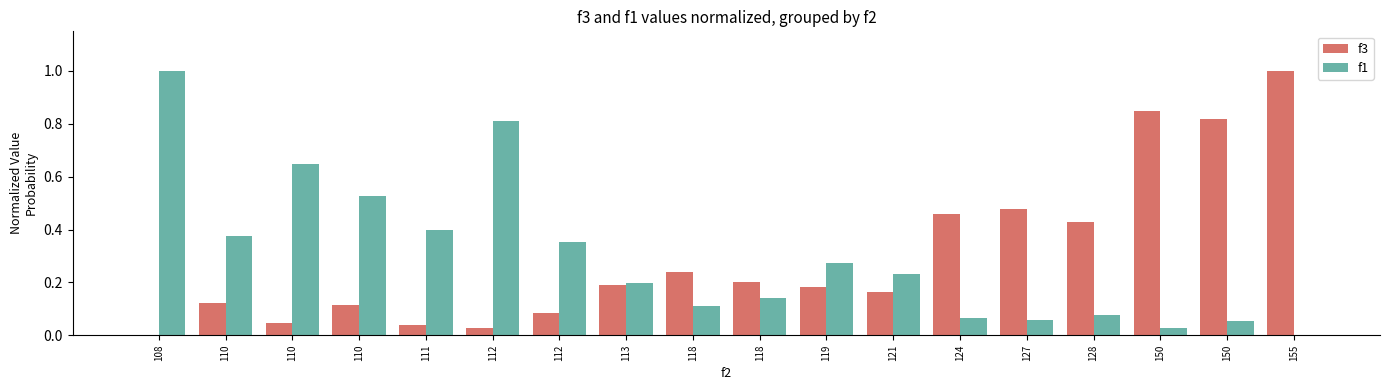

What is the difference between the maximum and minimum values in the f1 series?

1.0